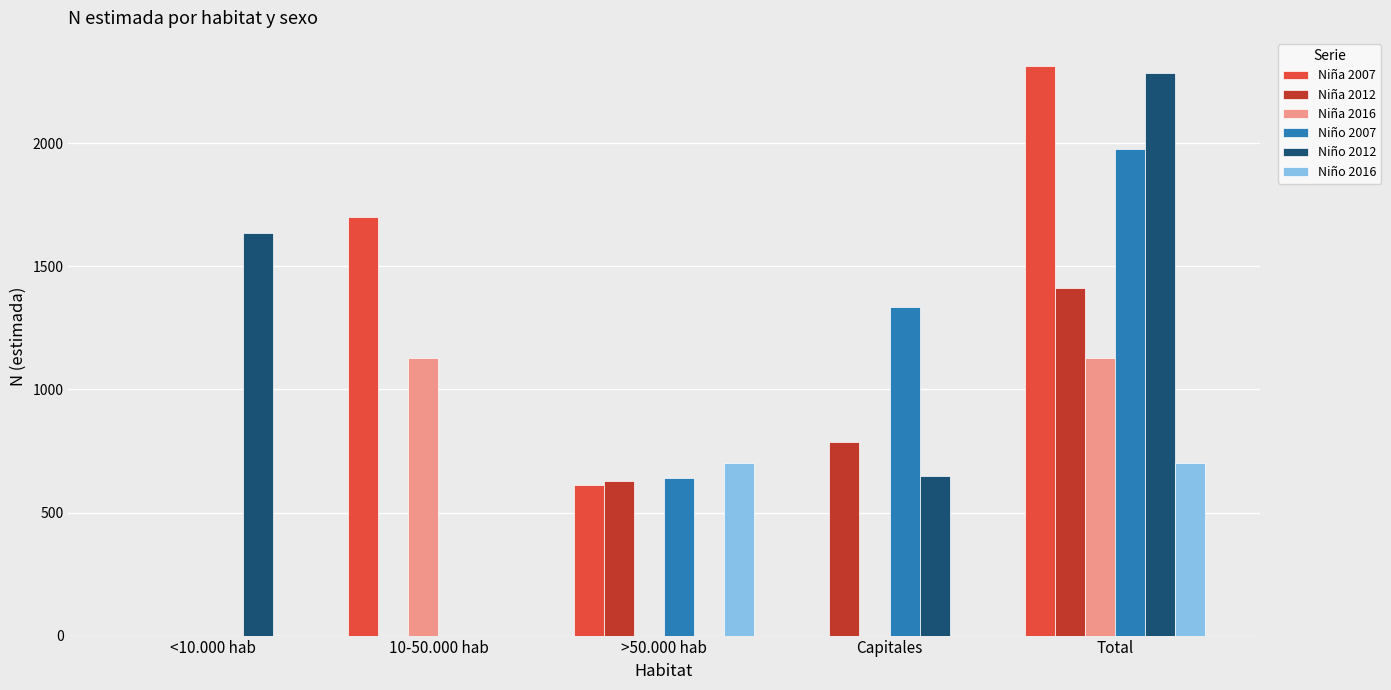

Reading left to right, transcribe all the data shown in this chart.

Niña 2007: 0	1700	613	0	2313
Niña 2012: 0	0	627	787	1414
Niña 2016: 0	1128	0	0	1128
Niño 2007: 0	0	642	1335	1978
Niño 2012: 1637	0	0	647	2284
Niño 2016: 0	0	700	0	700